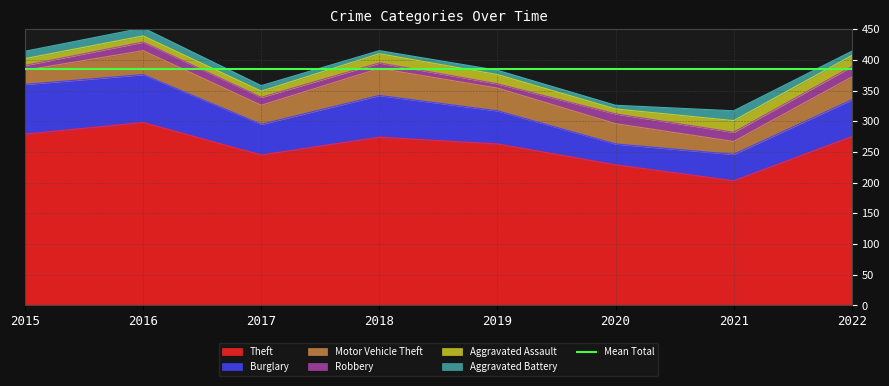

At how many categories does at least one series exceed 121?

8